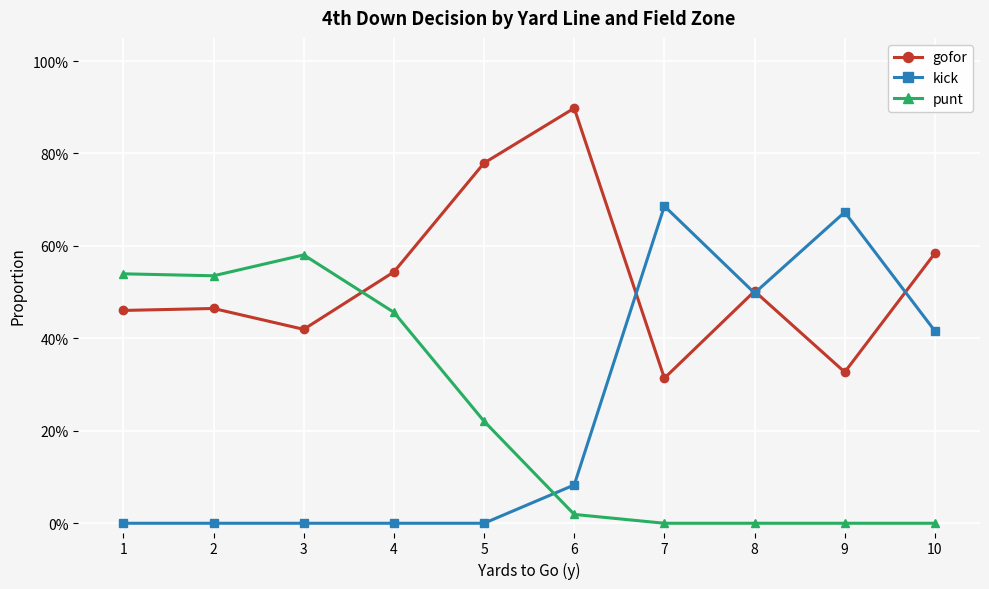

How many interior local peaks does the punt series have?

1